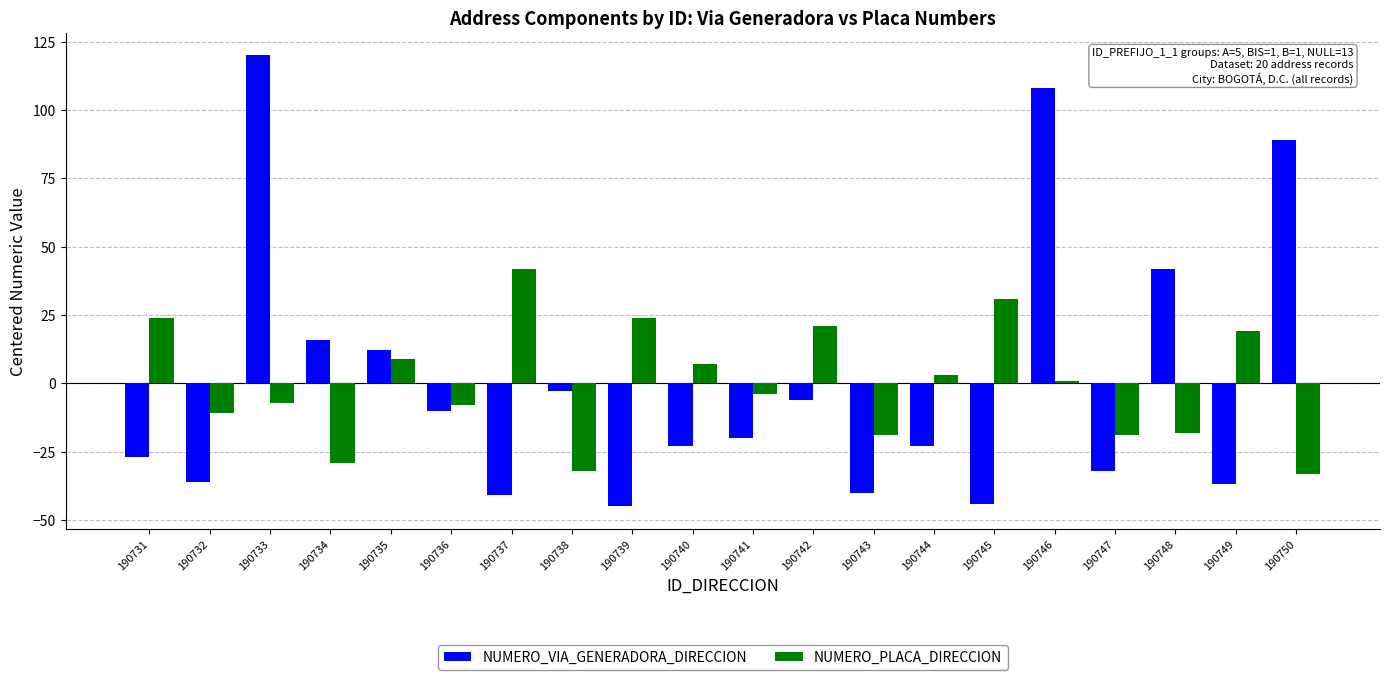

Rank the series at 190746 from lowest to highest value.

NUMERO_PLACA_DIRECCION, NUMERO_VIA_GENERADORA_DIRECCION